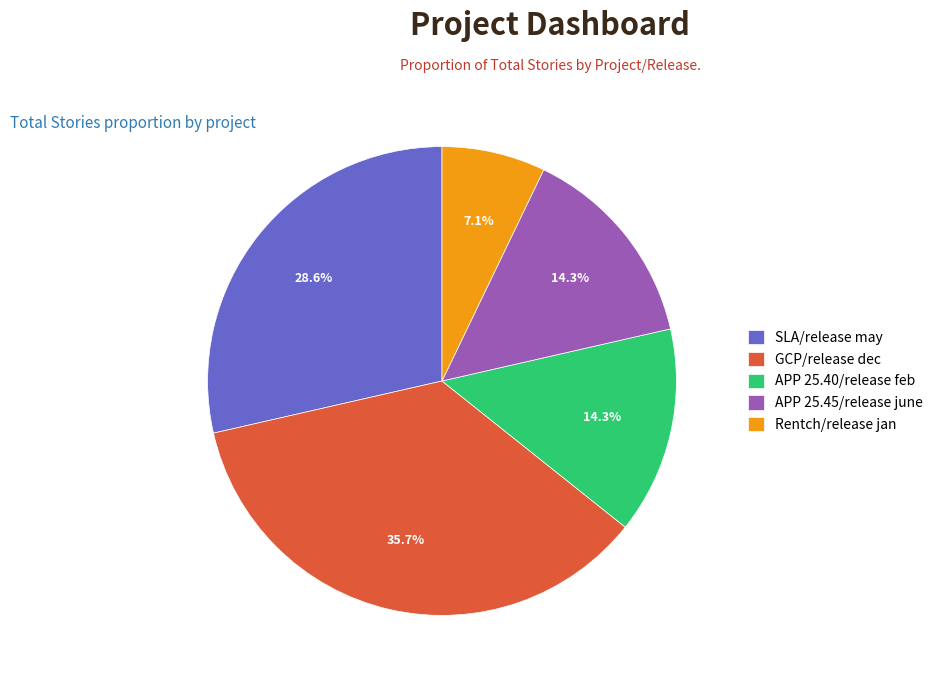

To the nearest percent, what is the combined percentage of APP 25.45/release june and GCP/release dec?

50%